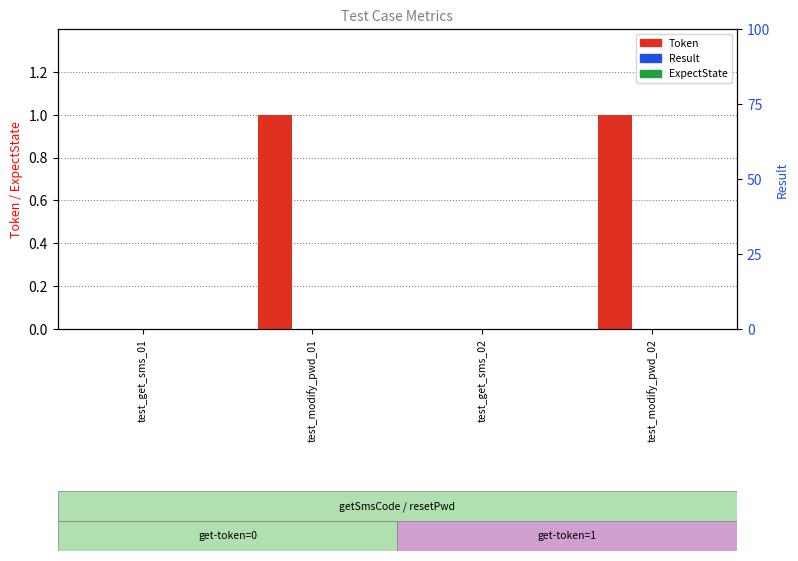

How many data points does each series have?

4